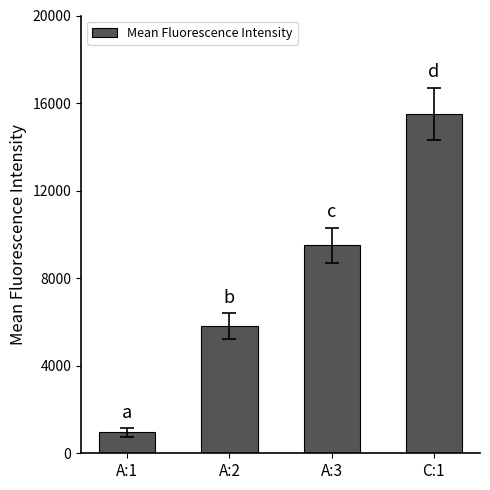

What is the difference between the second highest and minimum values?

8550